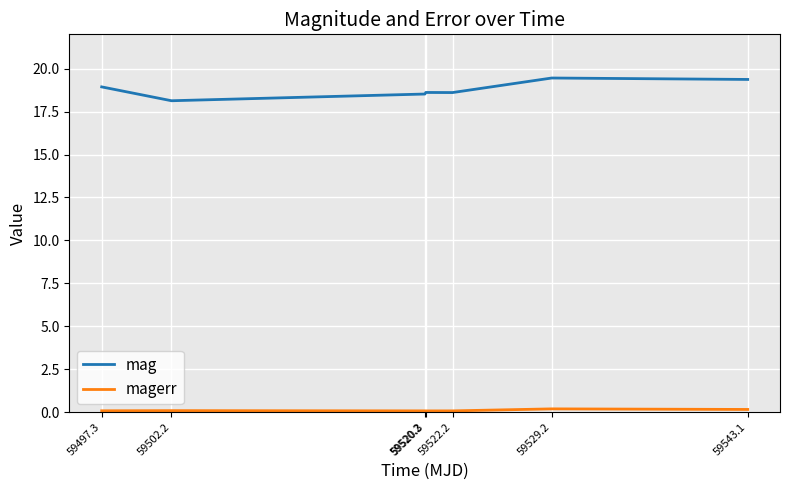

The value of mag at 59529.2 is 8.6. True or false?

False